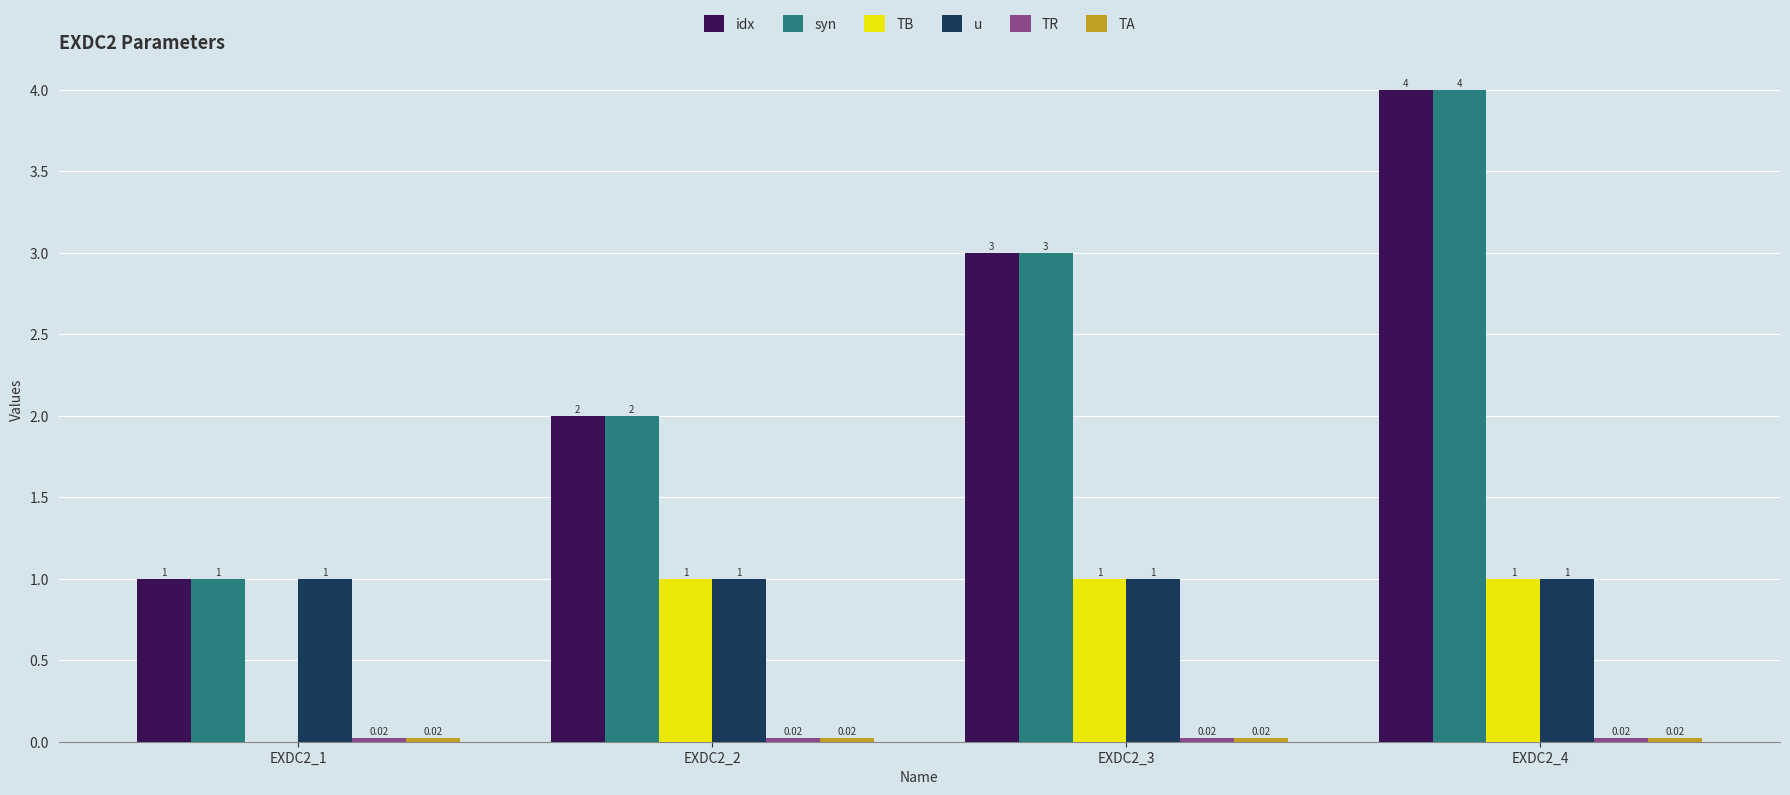

What is the total value across all series at EXDC2_1?

3.0